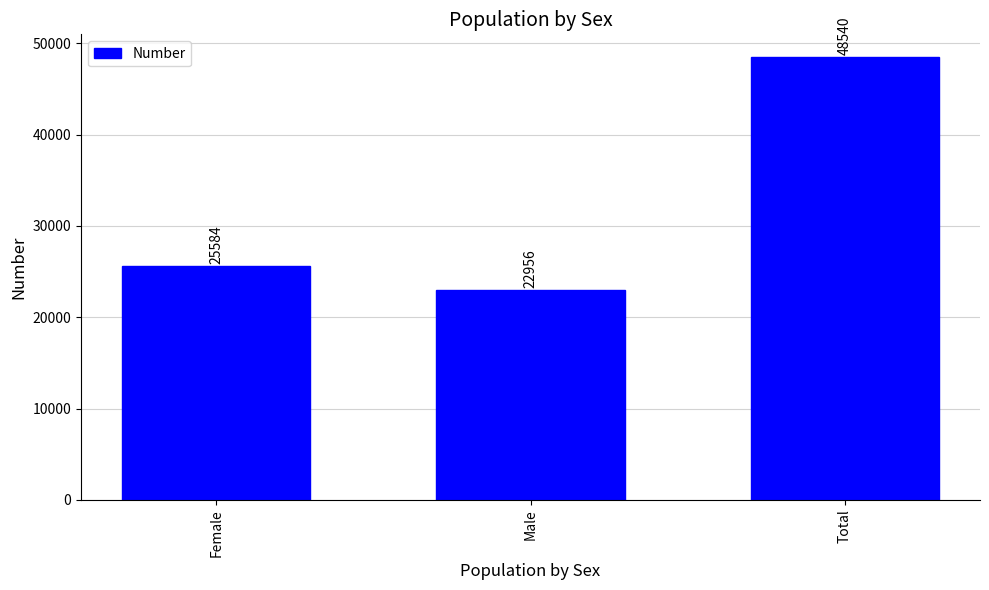

How many data points are less than 25584?

1